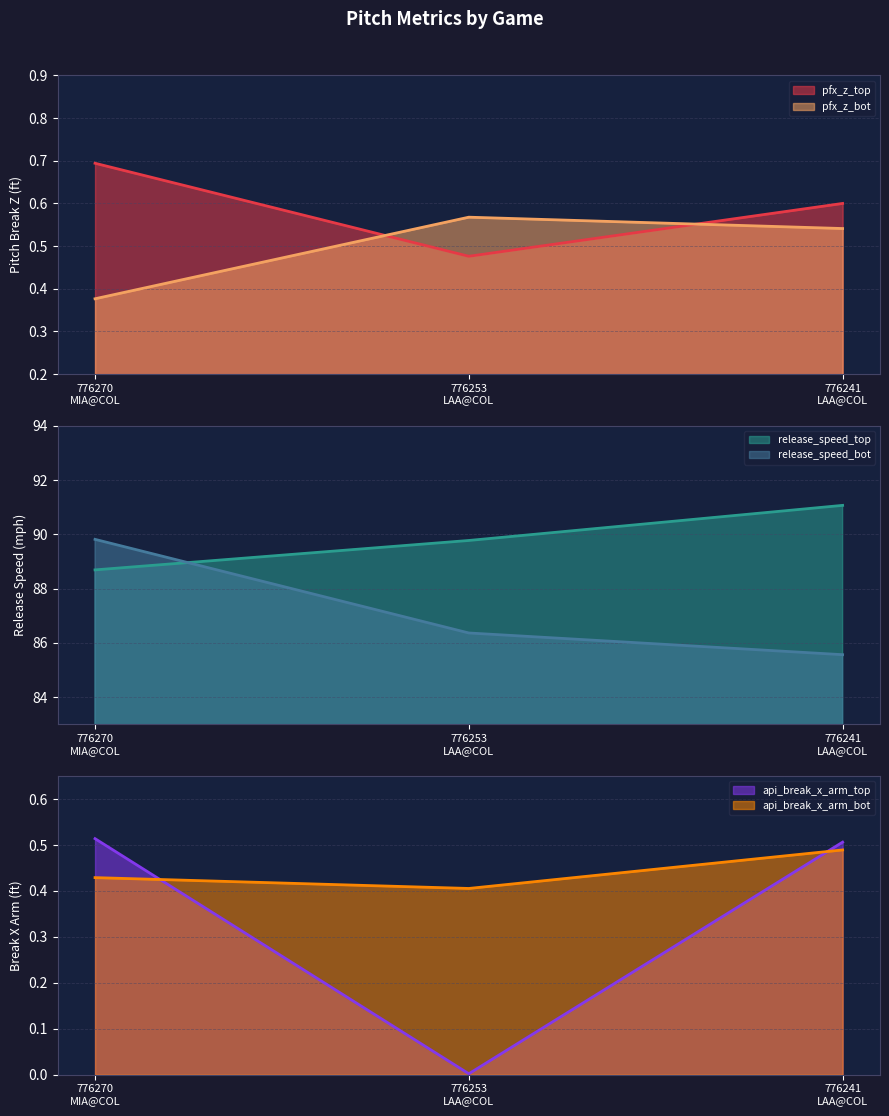

List the series in order of their peak value, highest first.

release_speed_top, release_speed_bot, pfx_z_top, pfx_z_bot, api_break_x_arm_top, api_break_x_arm_bot